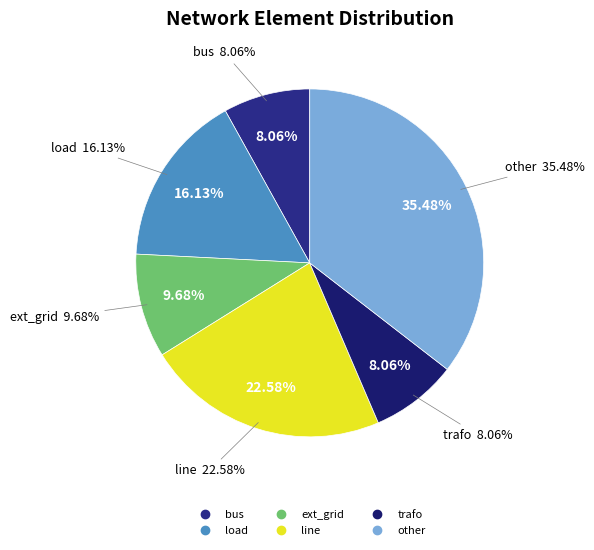

To the nearest percent, what is the difference between the trafo and line slice percentages?

15%